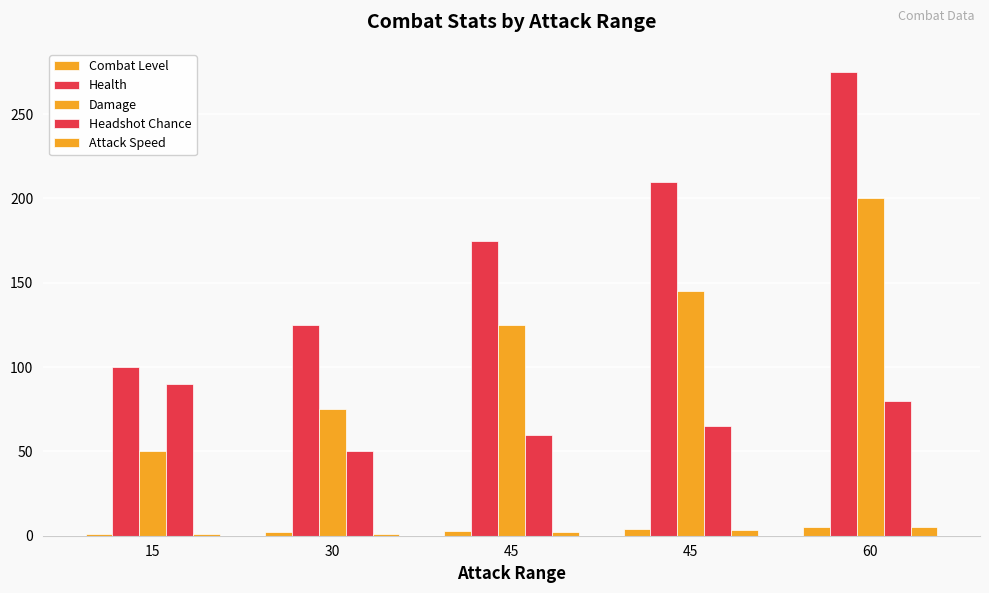

Is it true that Attack Speed equals 3.3 at 45?

True